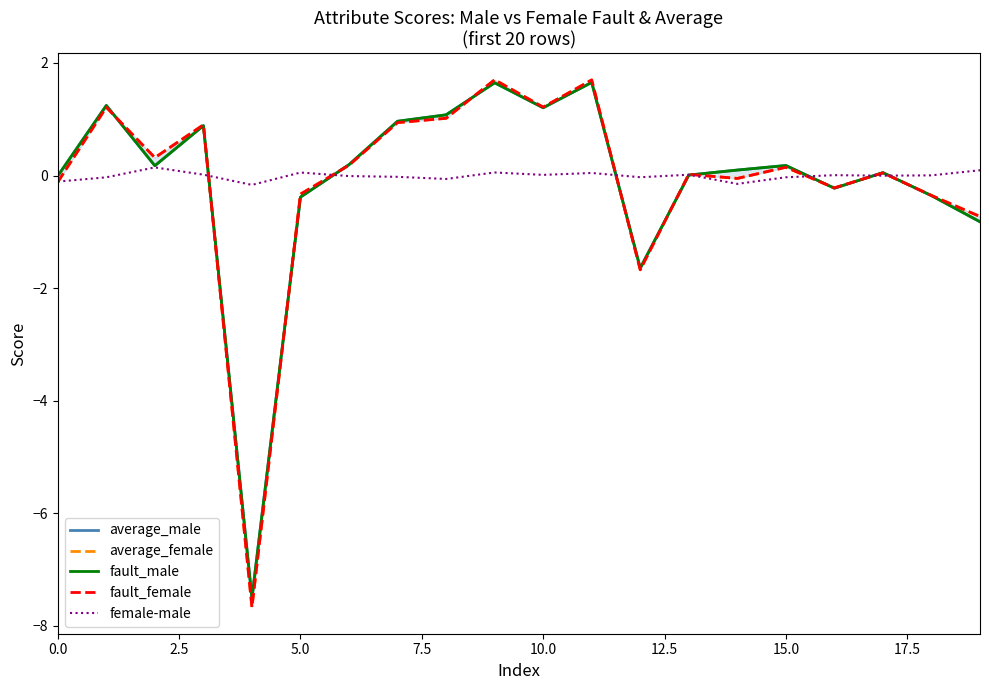

At which category is the sum across all series the highest?

9